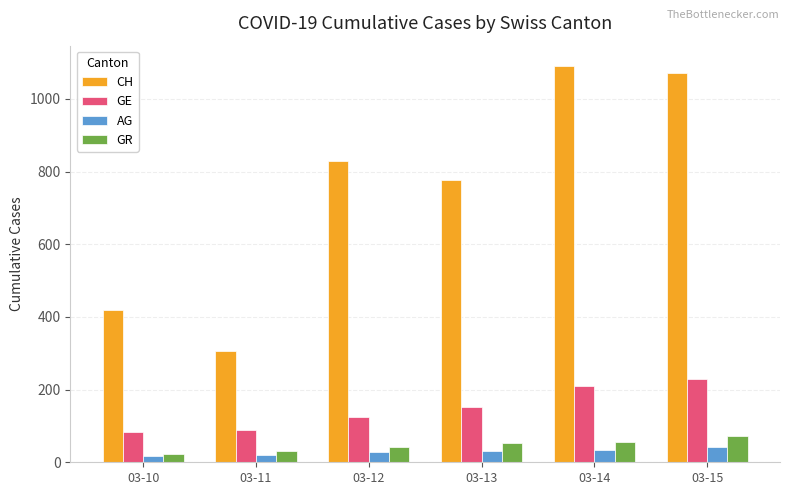

What is the sum of the CH values at 03-14 and 03-10?

1512